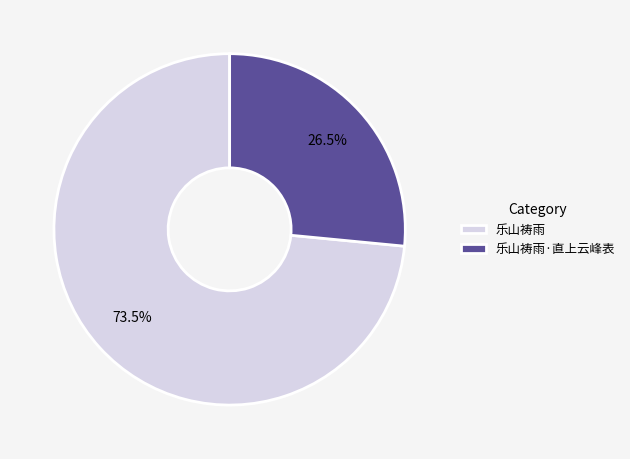

Which category has the smallest portion of the pie?

乐山祷雨·直上云峰表